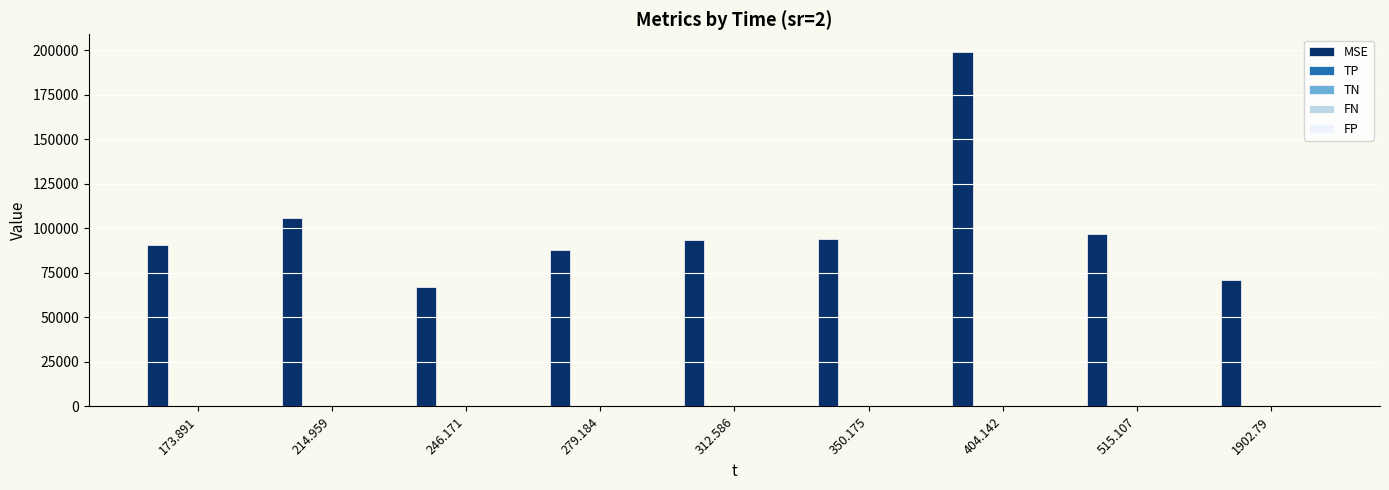

What is the sum of all MSE values?

905710.7